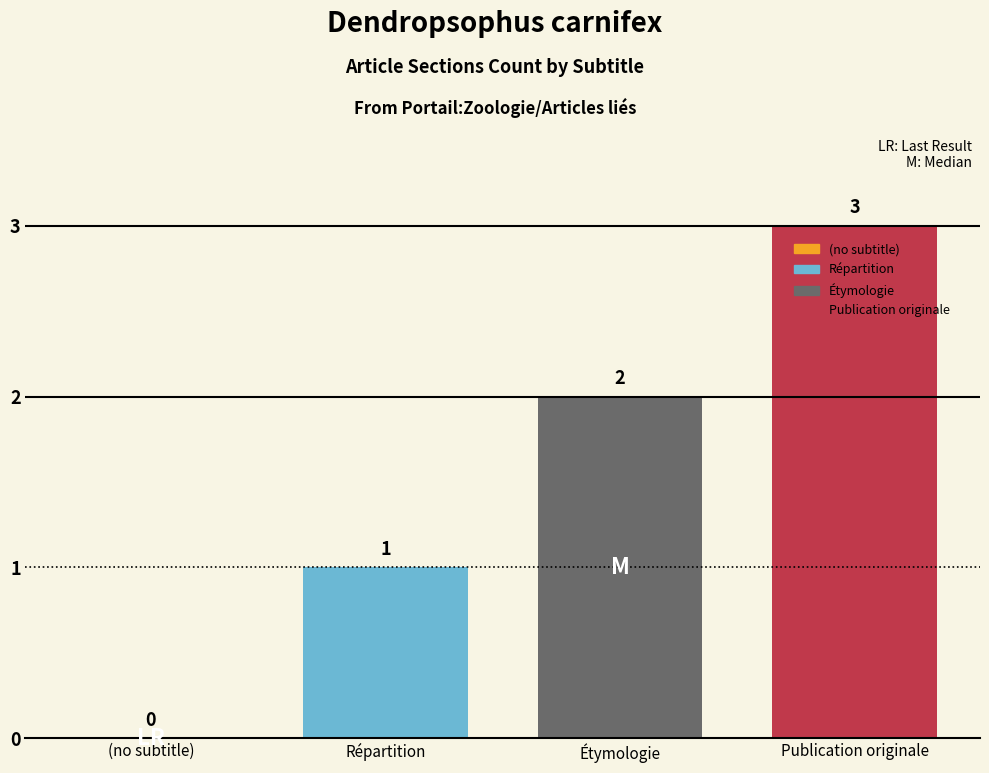

At which category does the chart reach its peak across all series?

Publication originale